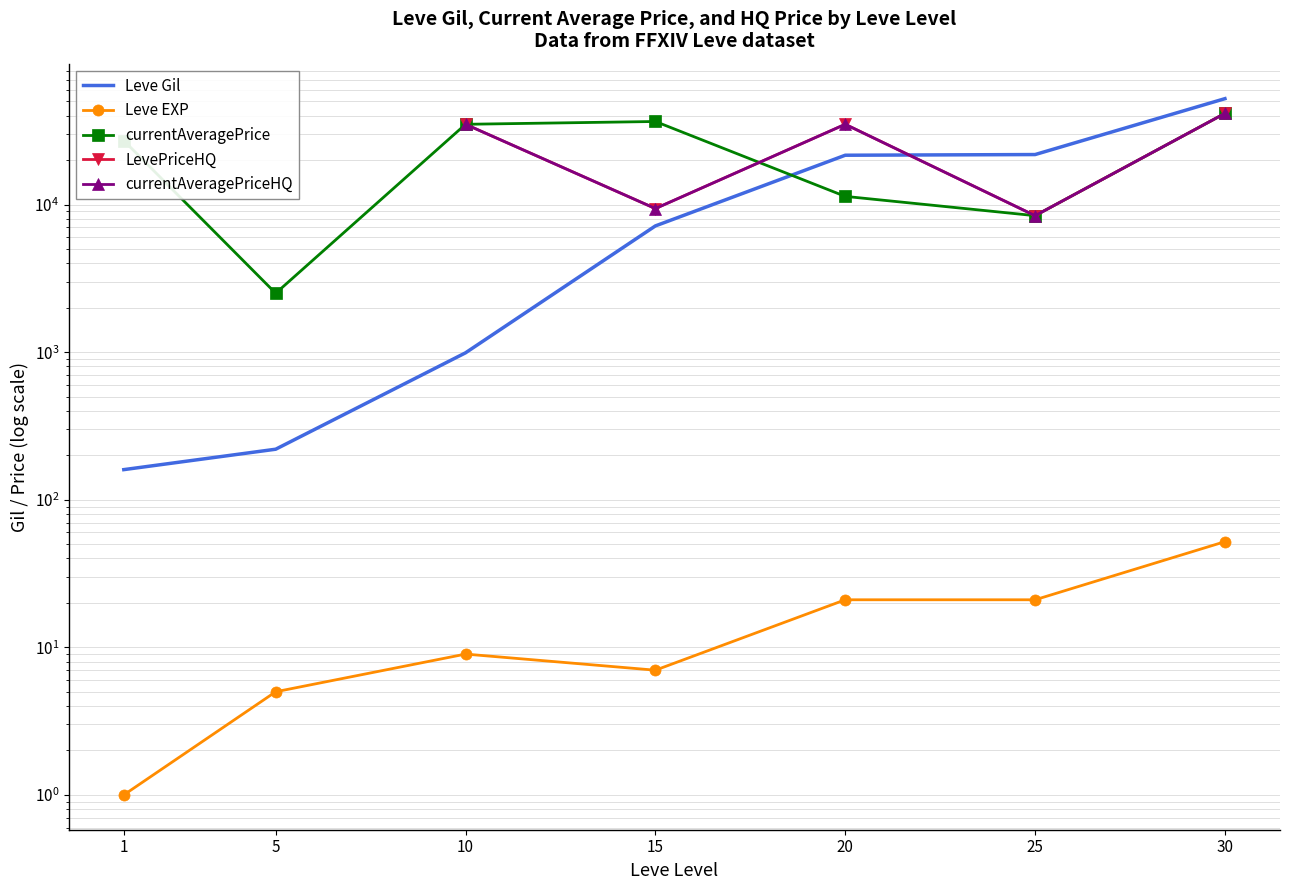

What is the spread (max minus min) of values at 20?

34979.0